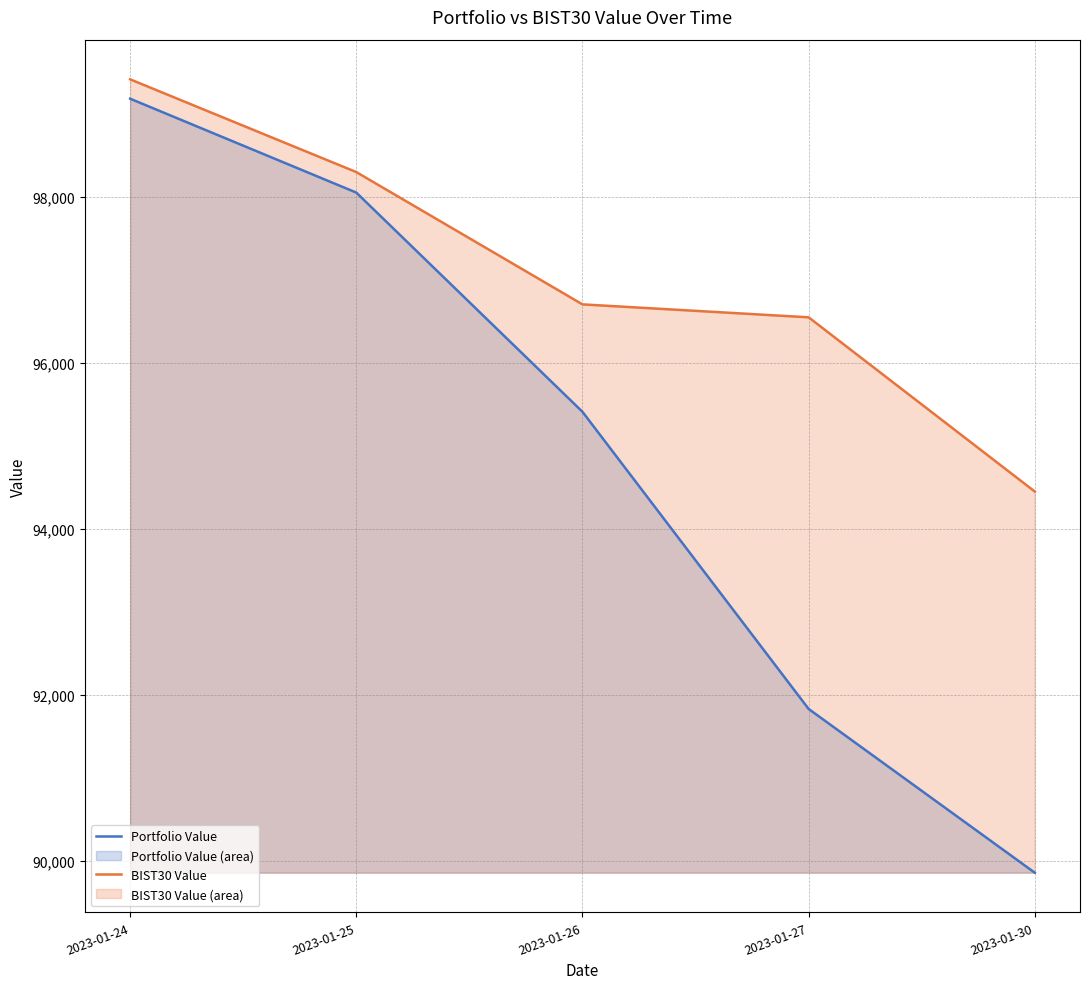

At which label does Portfolio Value first exceed 95414?

2023-01-24